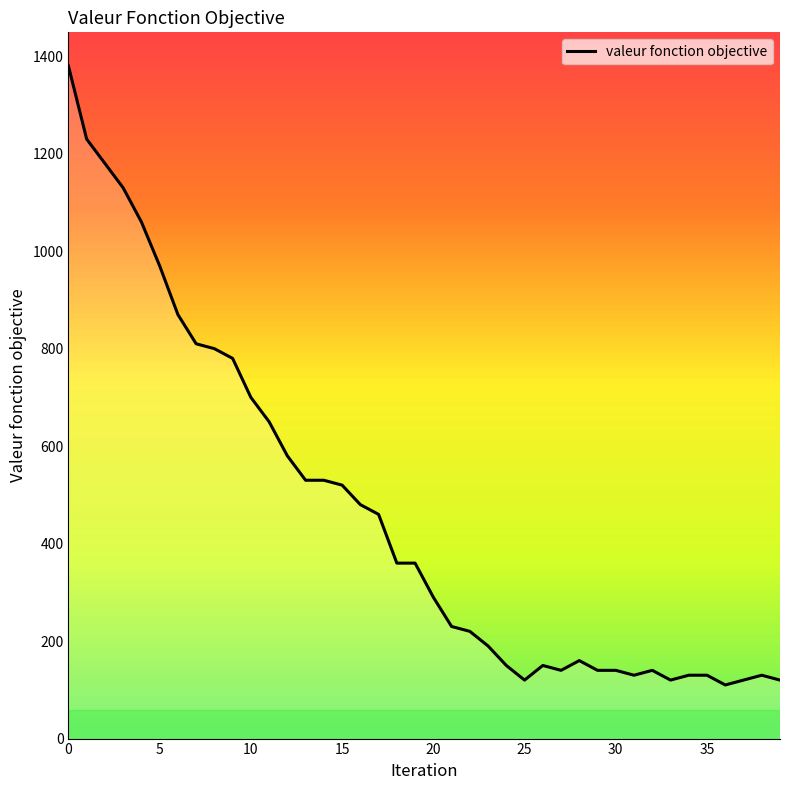

What is the maximum value shown in the chart?

1380